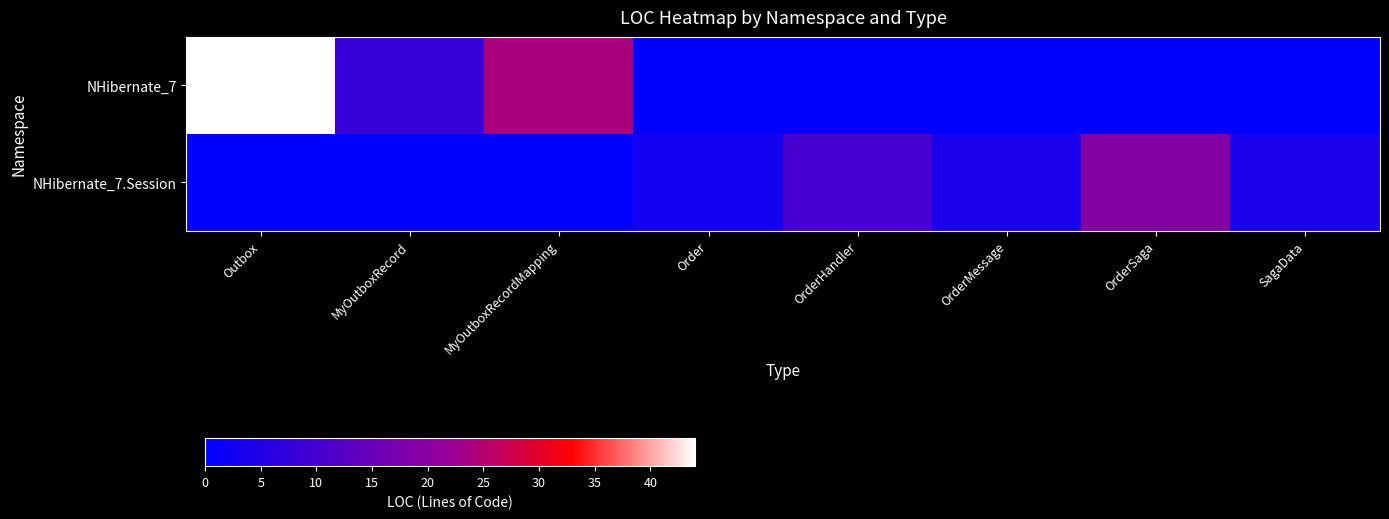

Reading right to left, extract all data points from this chart.

NHibernate_7: SagaData=0	OrderSaga=0	OrderMessage=0	OrderHandler=0	Order=0	MyOutboxRecordMapping=24	MyOutboxRecord=8	Outbox=44
NHibernate_7.Session: SagaData=4	OrderSaga=19	OrderMessage=4	OrderHandler=10	Order=3	MyOutboxRecordMapping=0	MyOutboxRecord=0	Outbox=0